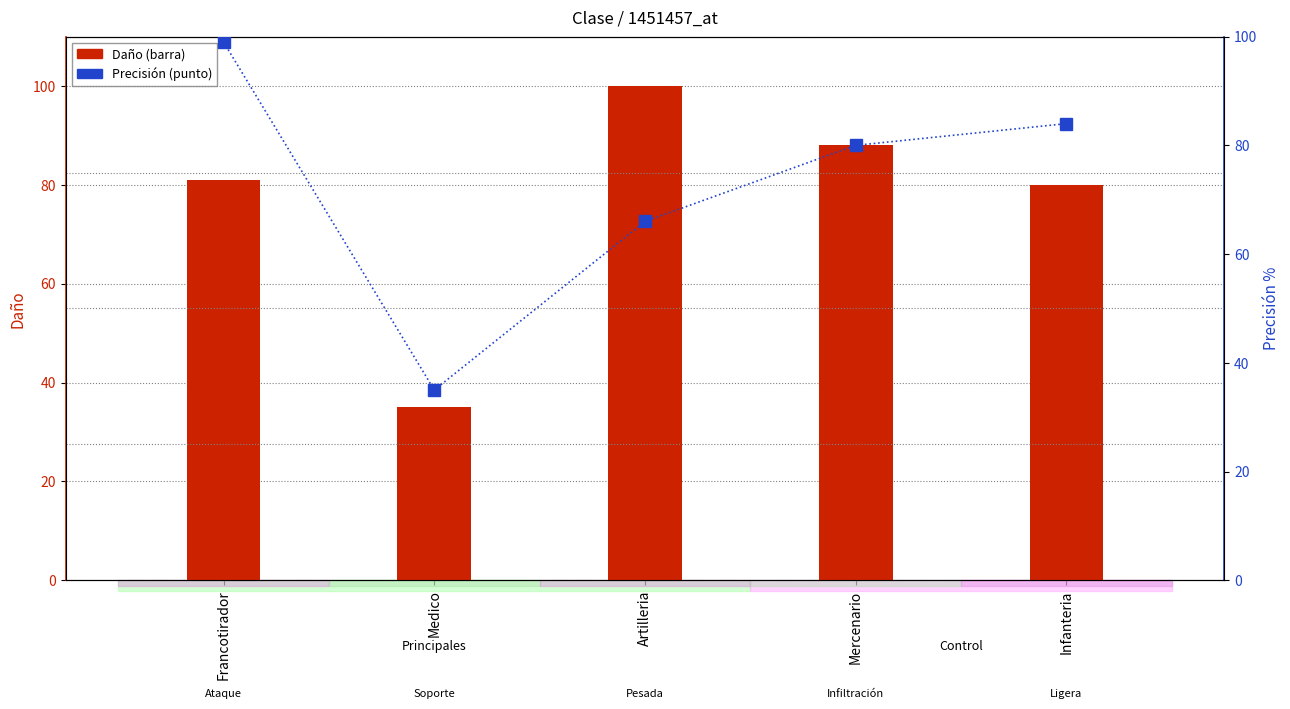

At how many categories does at least one series exceed 98?

2